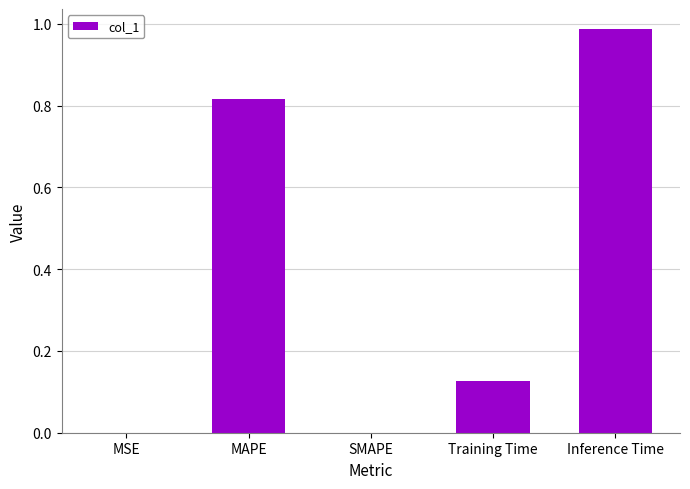

The chart shows a value of 1.6 at Inference Time. True or false?

False